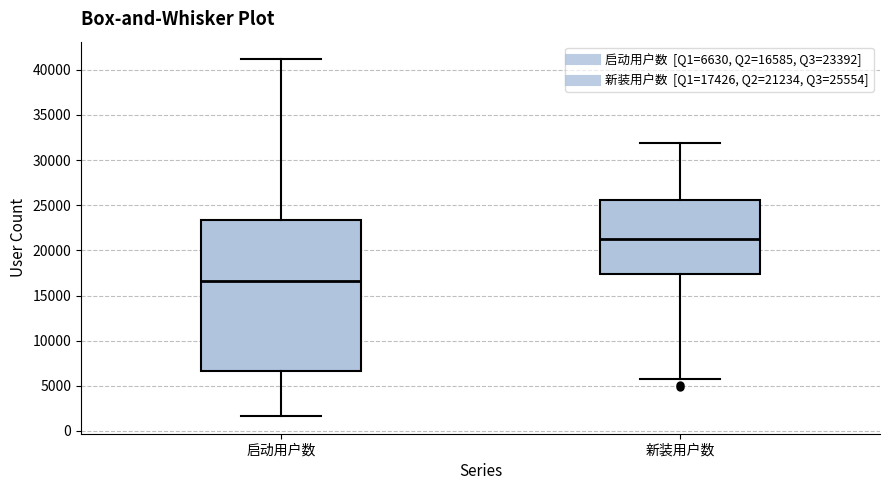

Which box has the highest median line?

新装用户数